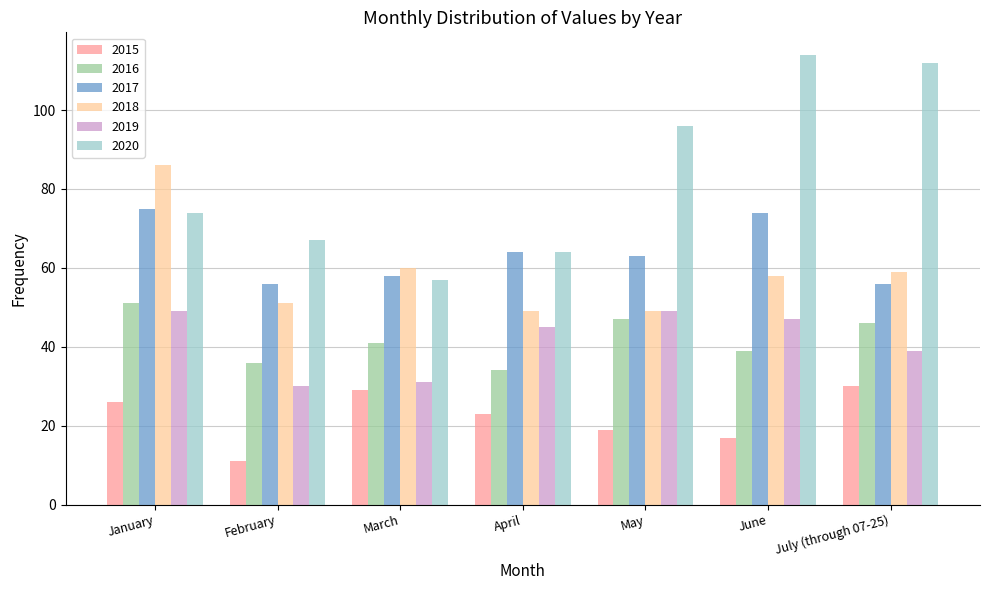

What is the difference between the 2017 values at January and June?

1